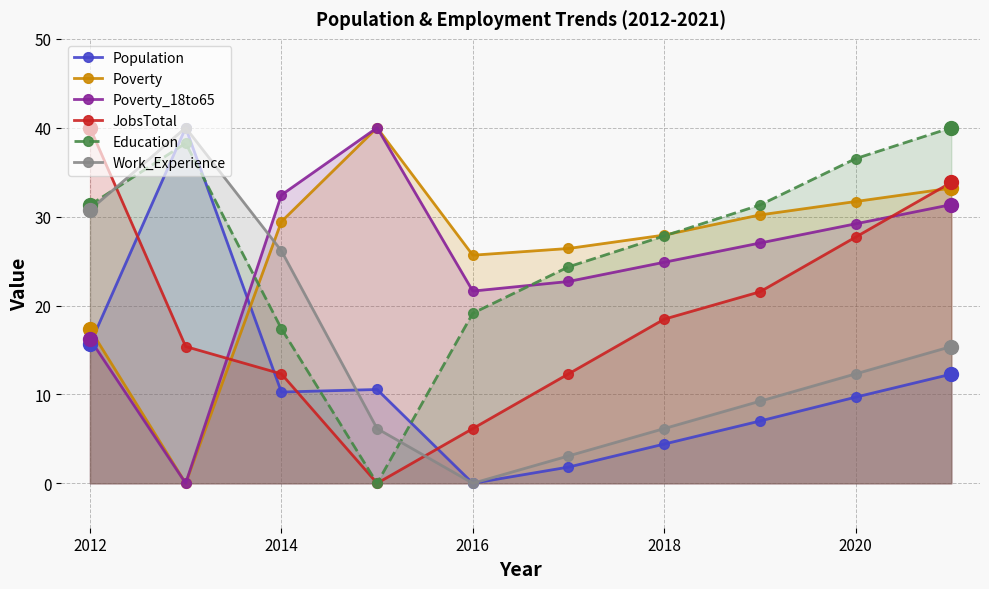

At which label is Poverty closest to 20?

2012